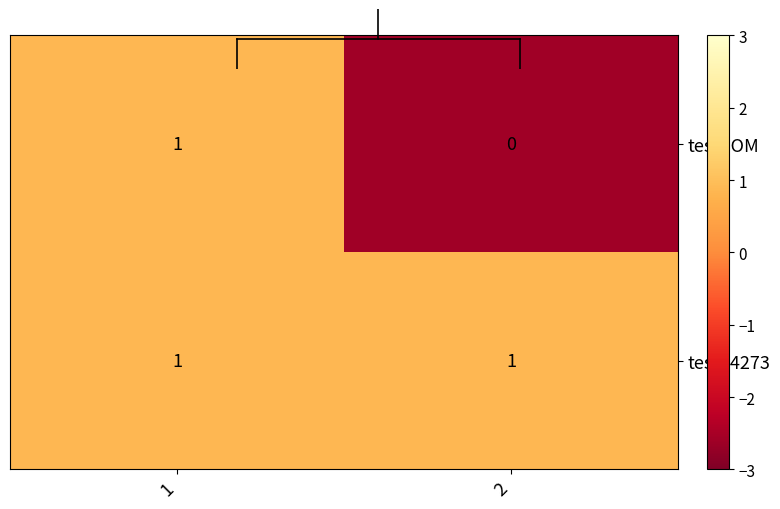

Between 1 and 2, which series saw the biggest shift?

testPOM